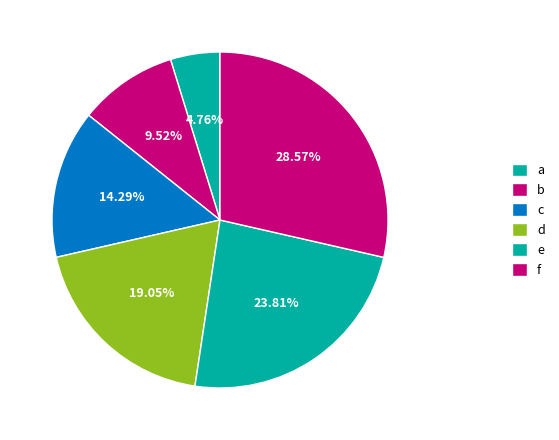

Is it true that e is 12% of the pie?

False